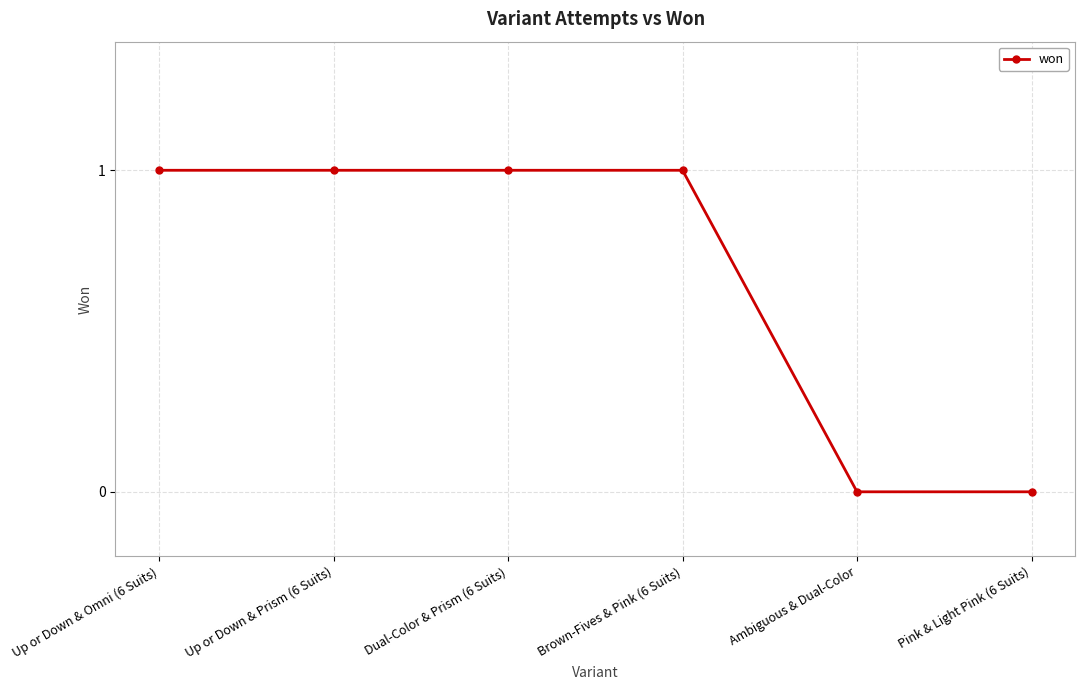

How many lines are shown in the chart?

1